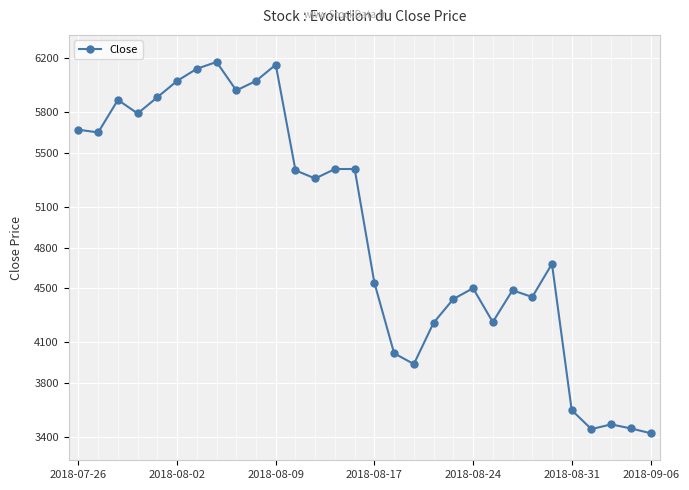

What is the value of the 14th point from the left?

5380